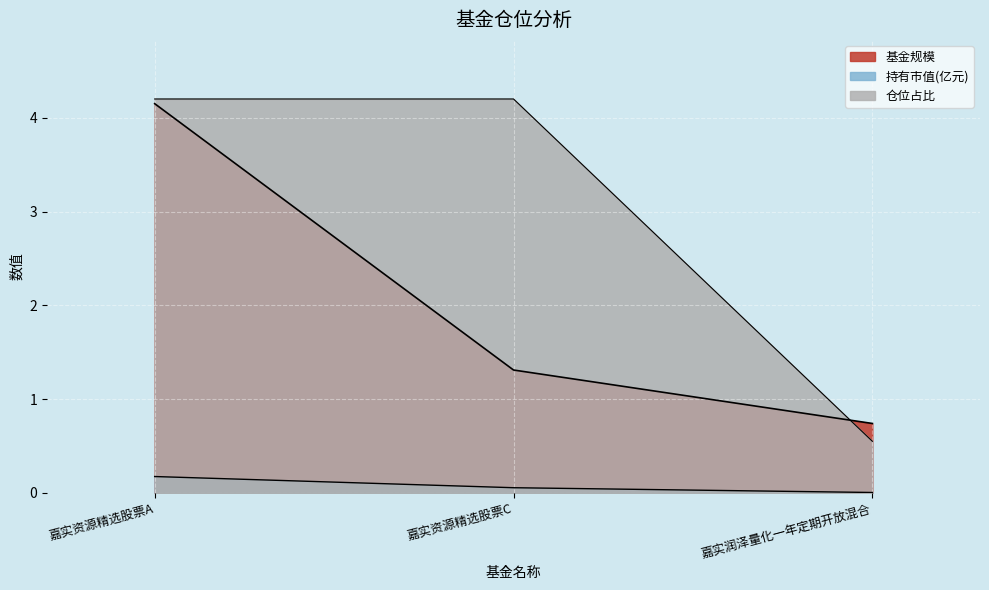

What is the spread (max minus min) of values at 嘉实润泽量化一年定期开放混合?

0.7